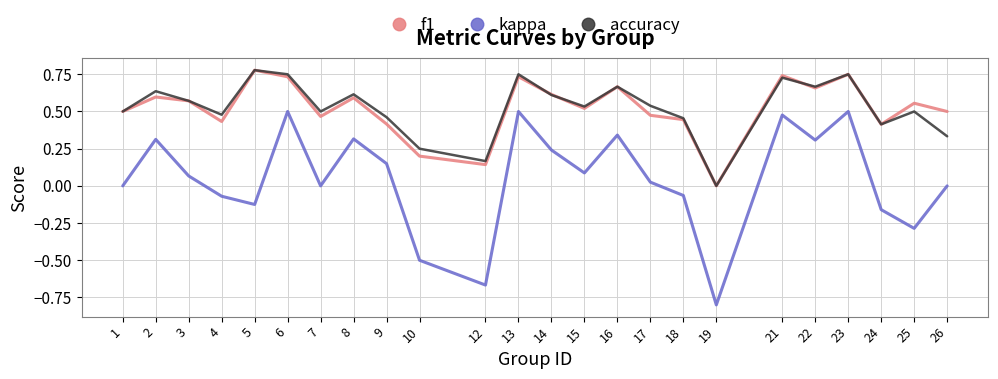

What is the total value across all series at 9?

1.0